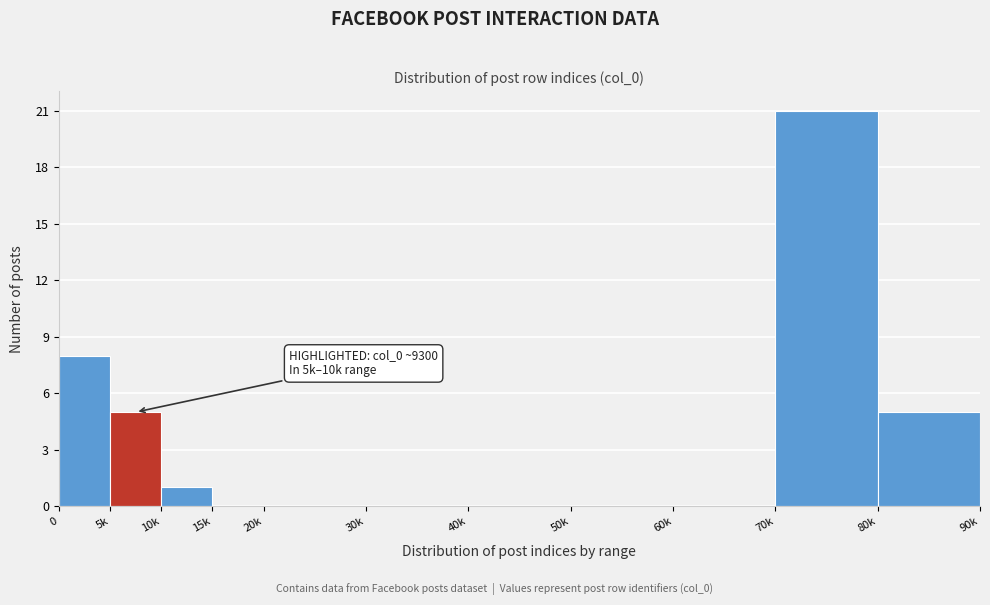

Reading right to left, list all the values displayed in this chart.

80k=5	70k=21	60k=0	50k=0	40k=0	30k=0	20k=0	15k=0	10k=1	5k=5	0=8